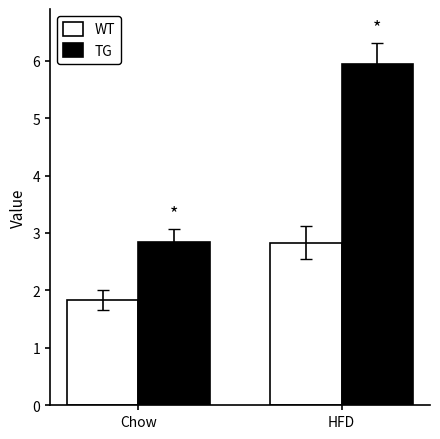

Reading left to right, transcribe all the data shown in this chart.

WT: 1.8	2.8
TG: 2.8	5.9